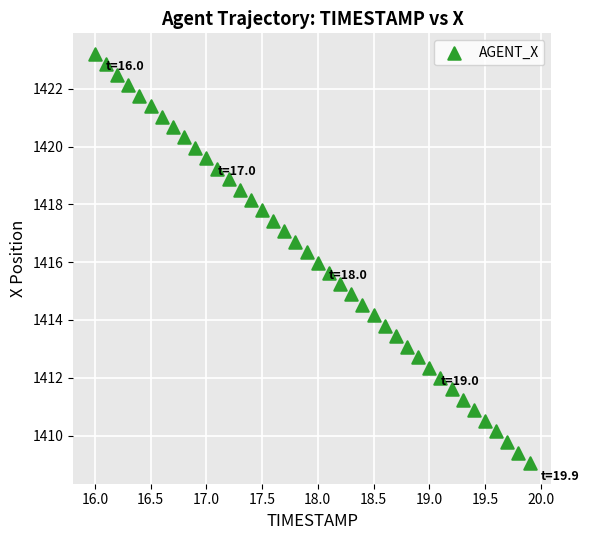

What is the range of Y values (max minus min)?

14.2